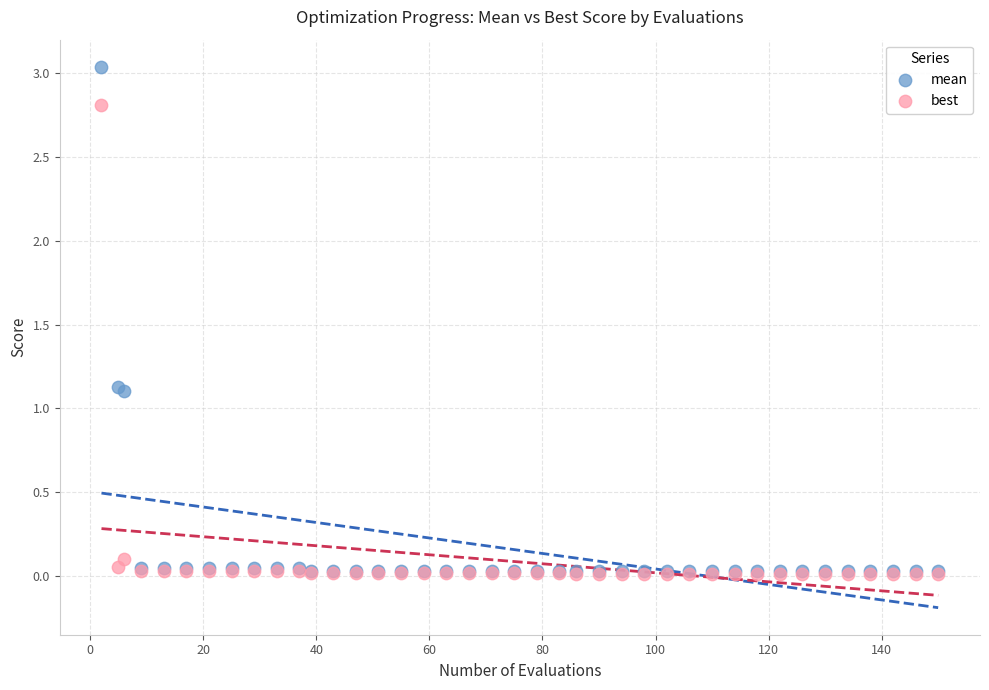

What are all the series names shown in the legend?

mean, best